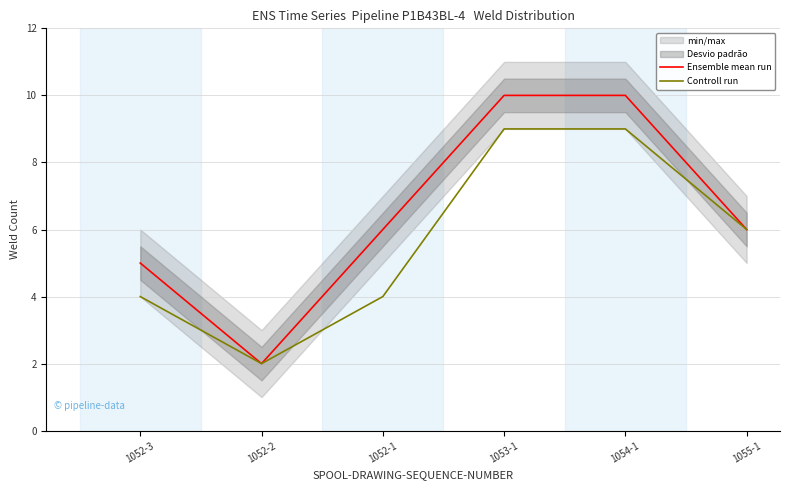

True or false: Controll run has more than 1 interior local peaks.

False